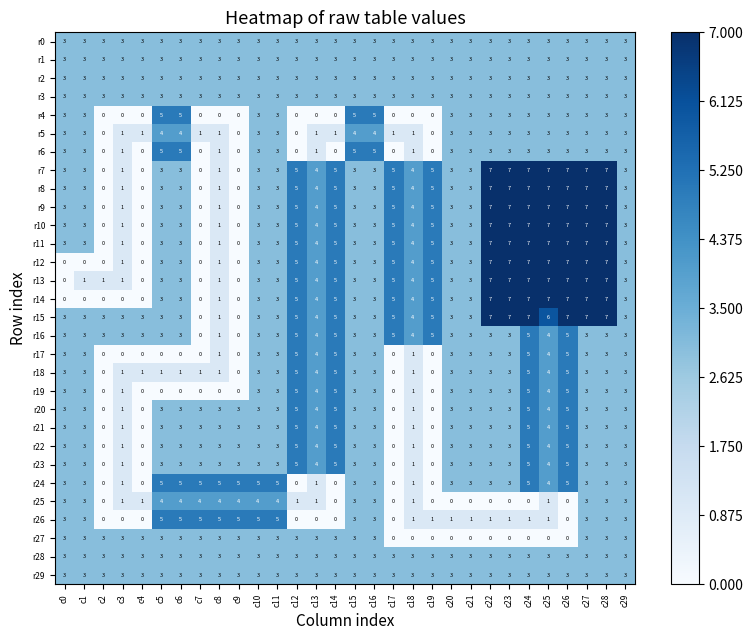

What is the spread (max minus min) of values at c1?

3